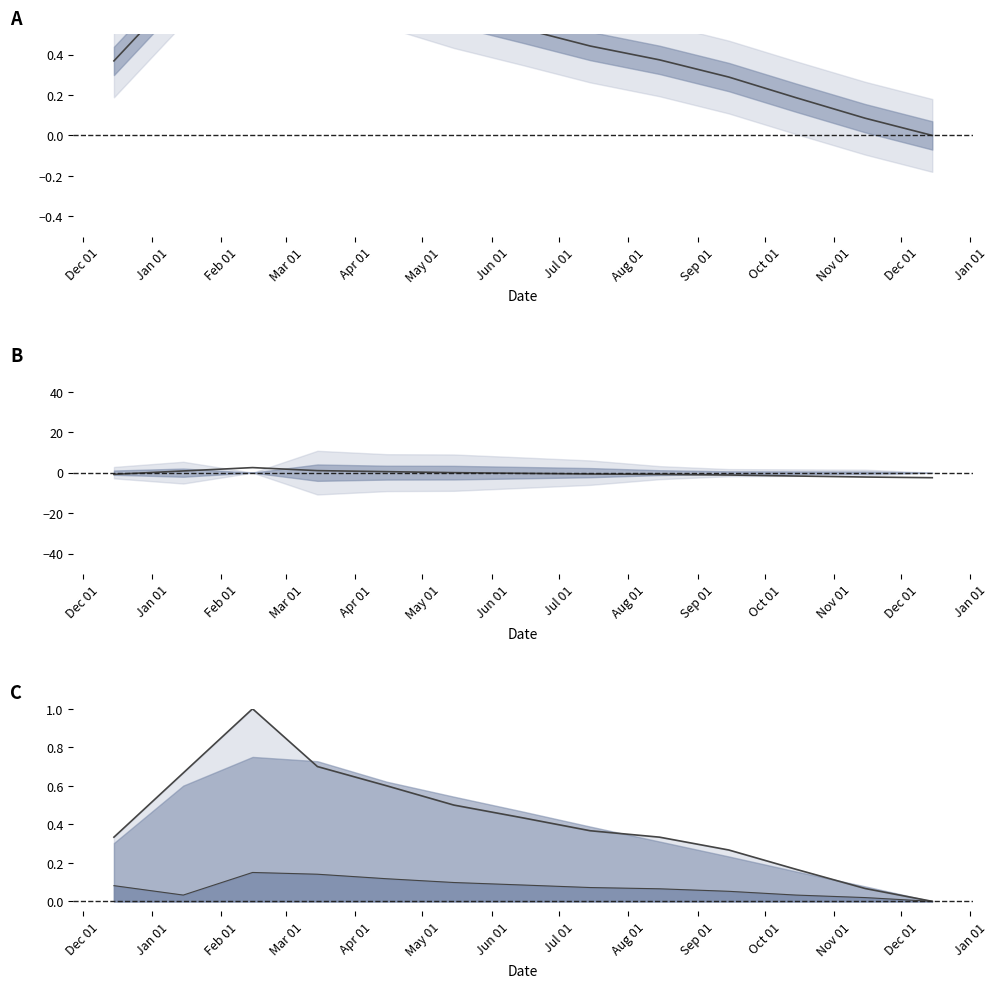

How many times do high and low cross each other?

2